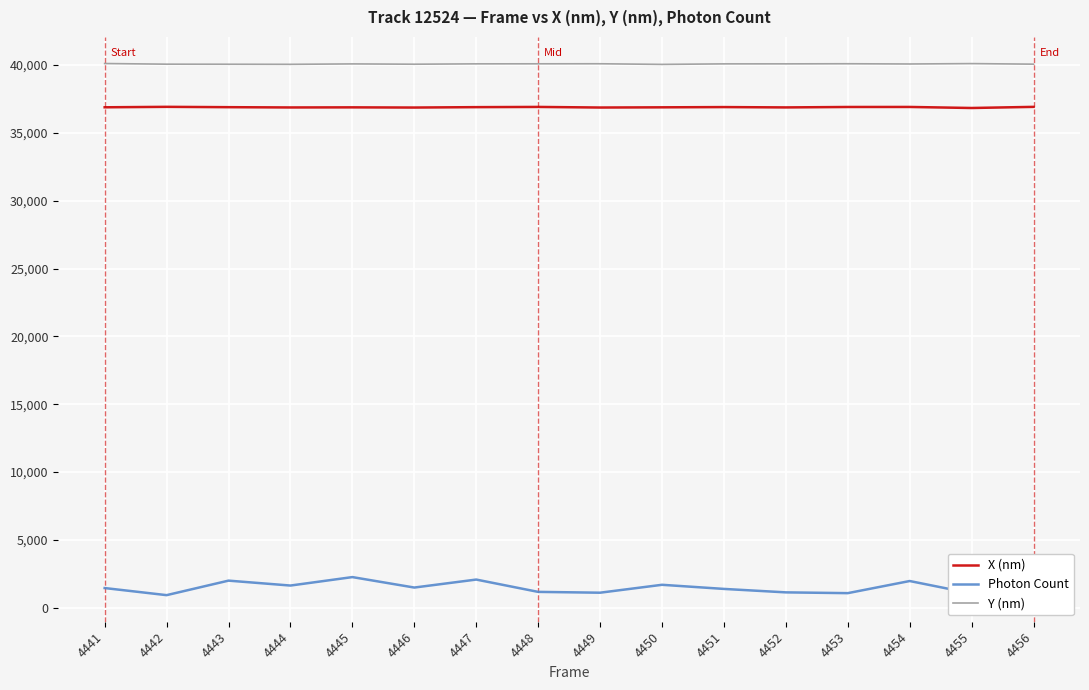

What is the greatest value displayed?

40112.0